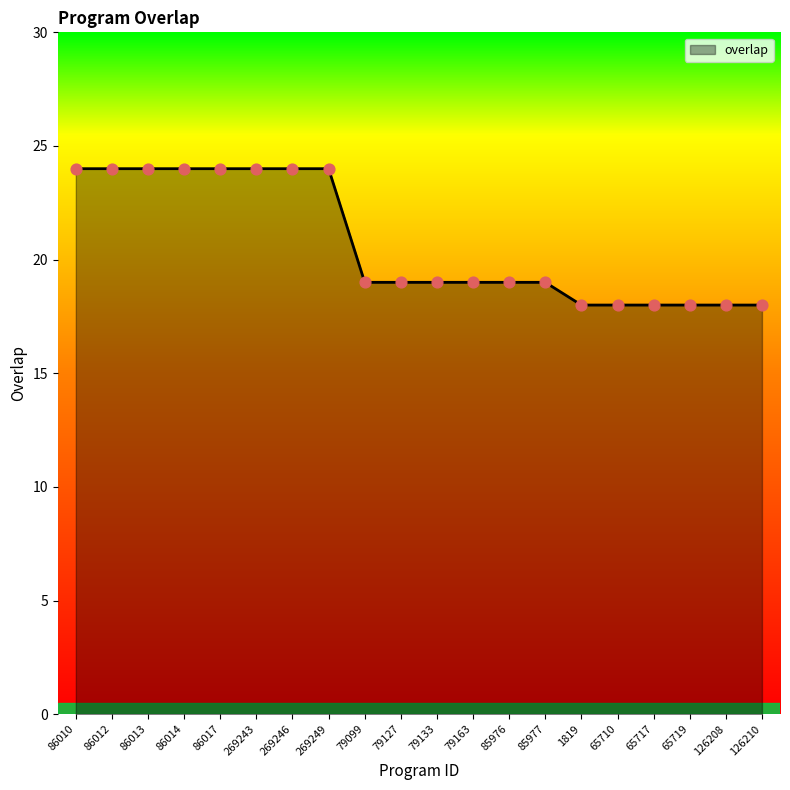

What is the ratio of the value at 65710 to the value at 85977?

0.9